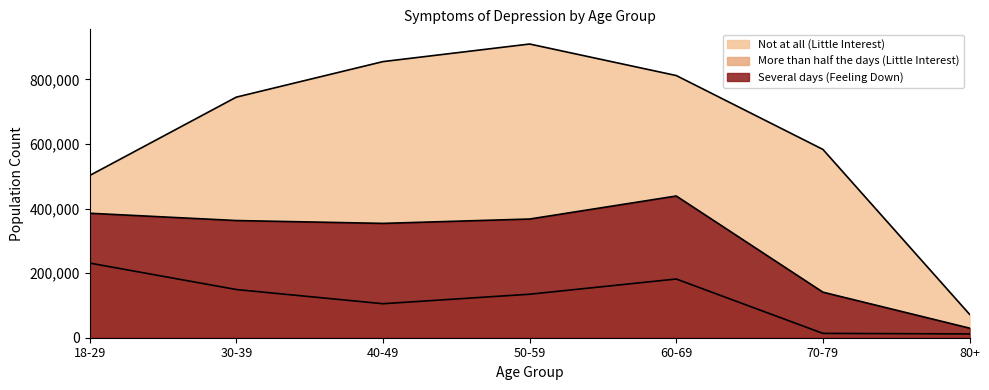

What is the value of the Several days (Feeling Down) point at the 3rd from the left?

354010